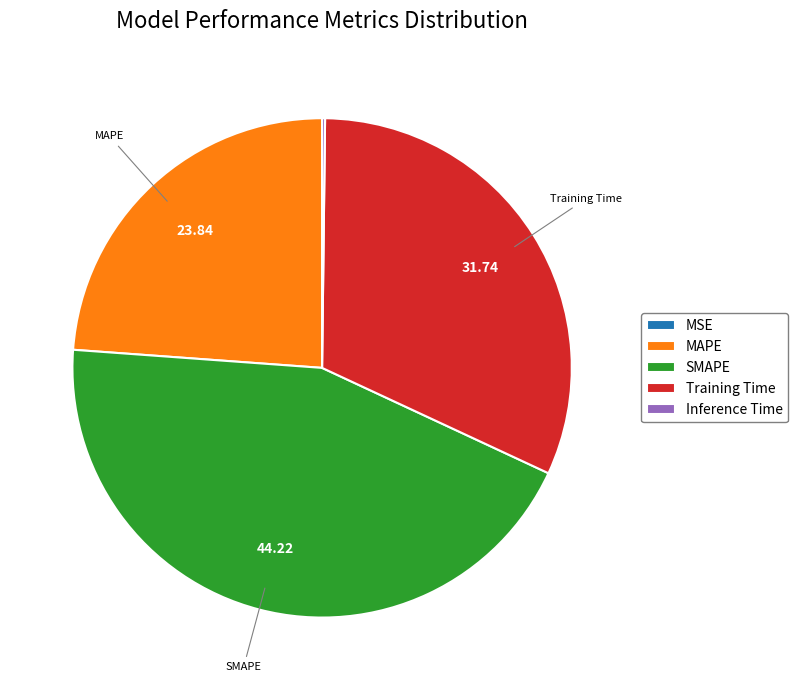

Between Training Time and SMAPE, which is larger?

SMAPE